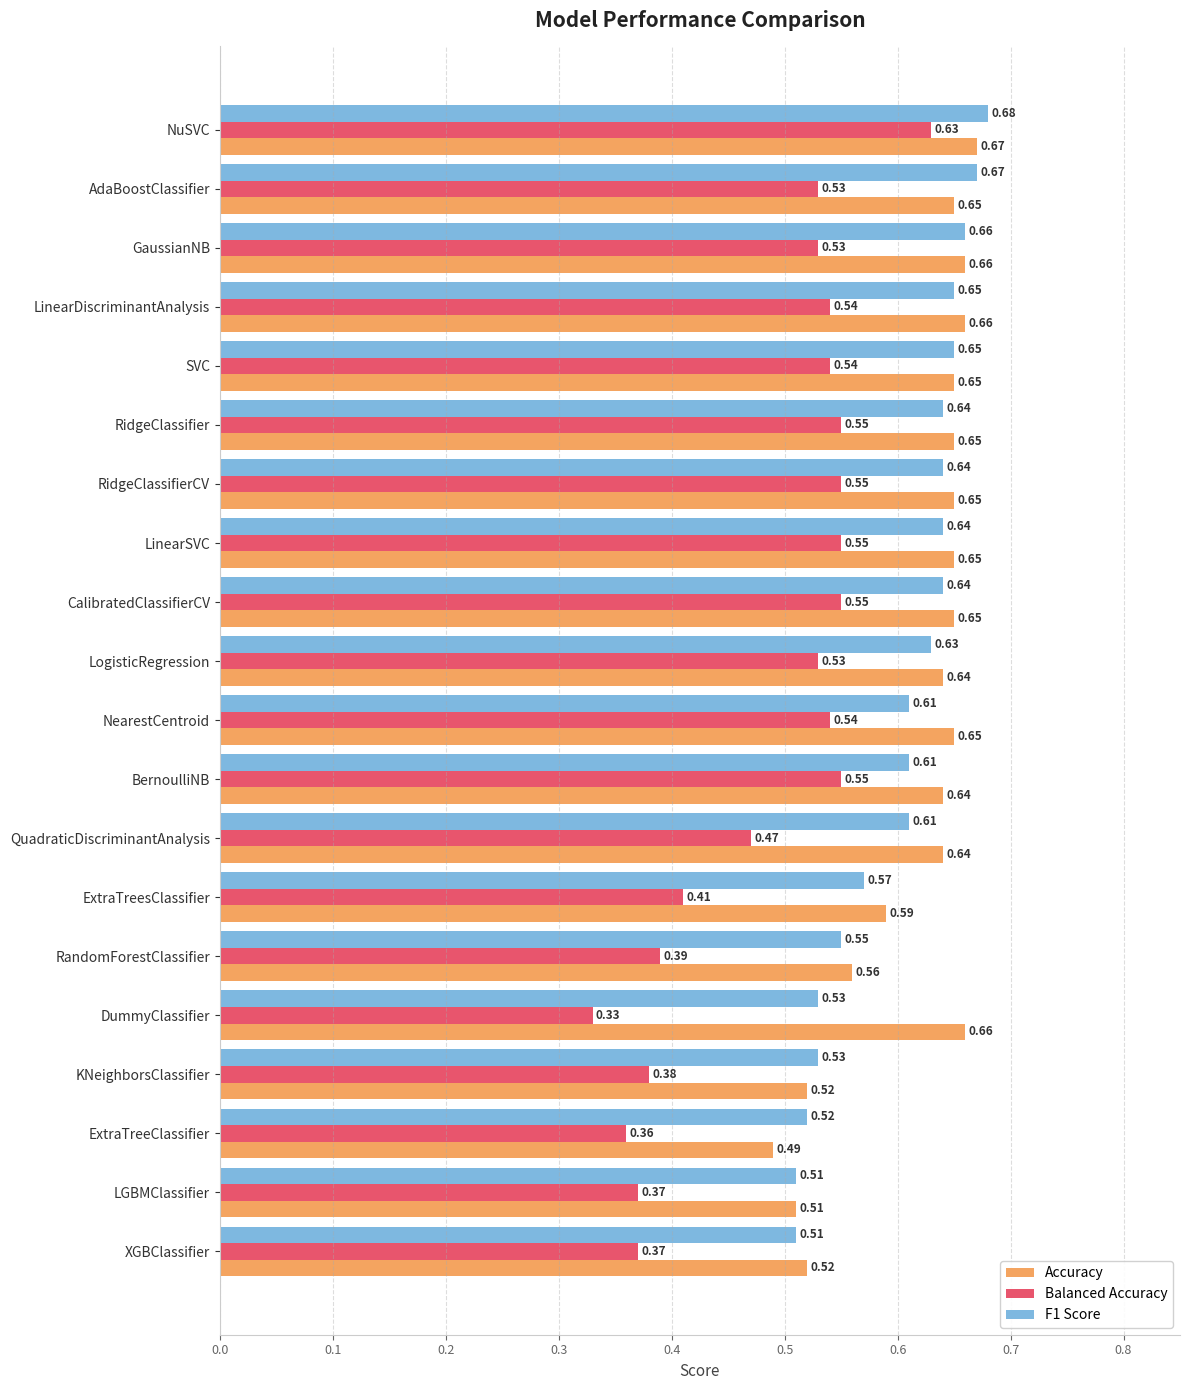

At which category is the sum across all series the highest?

NuSVC